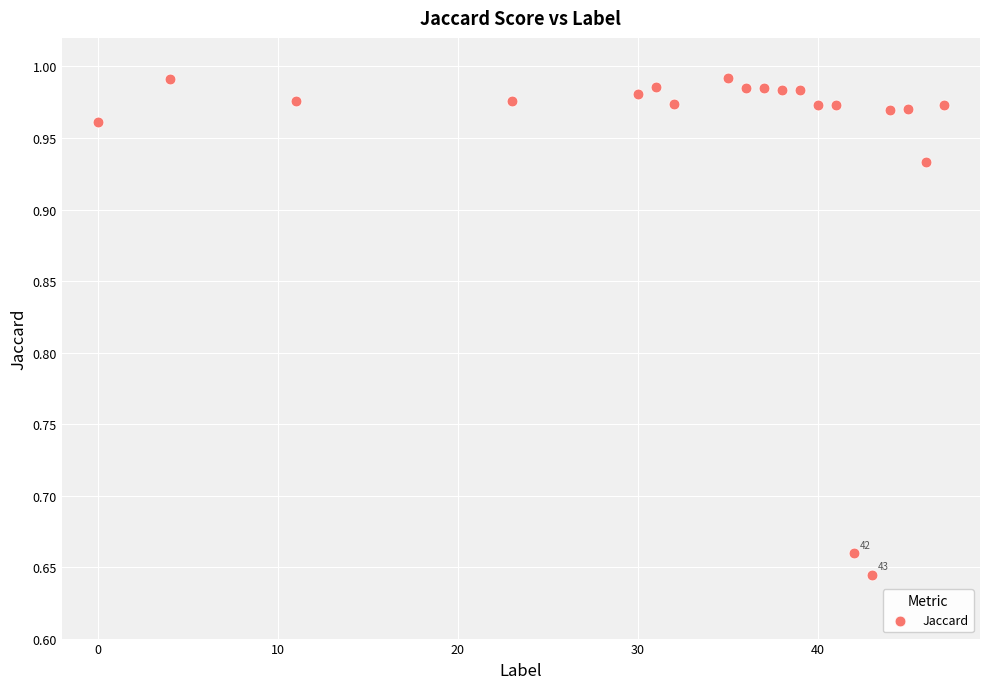

What is the range of Y values (max minus min)?

0.3